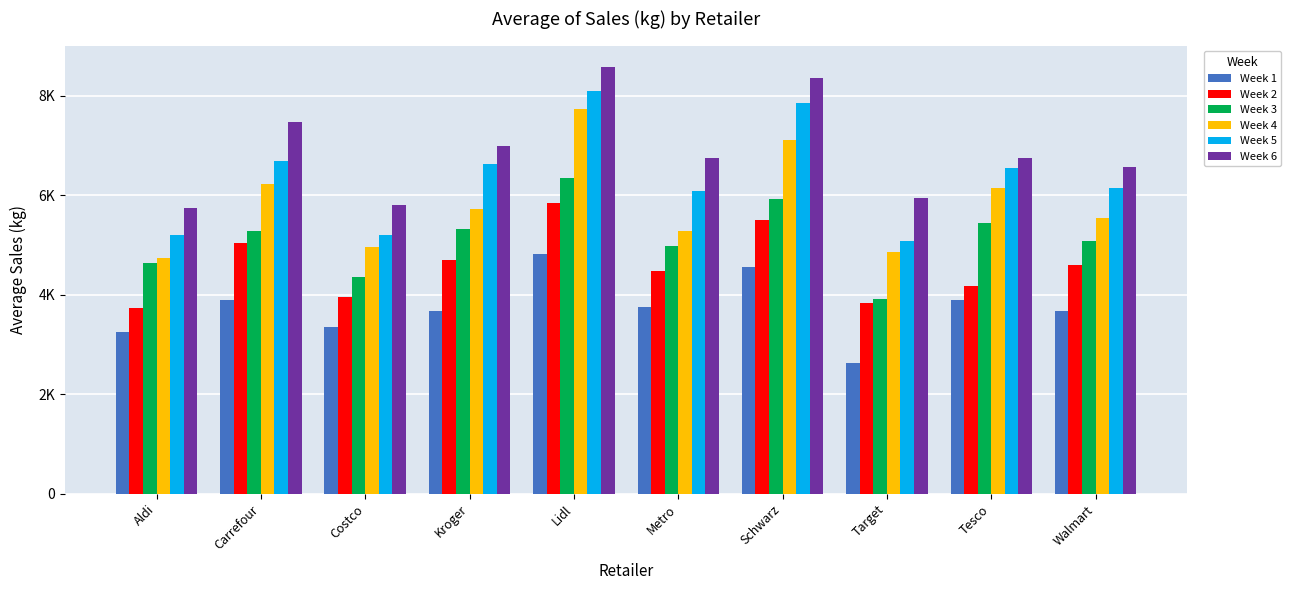

Where does the Week 1 series first go above 3757?

Carrefour